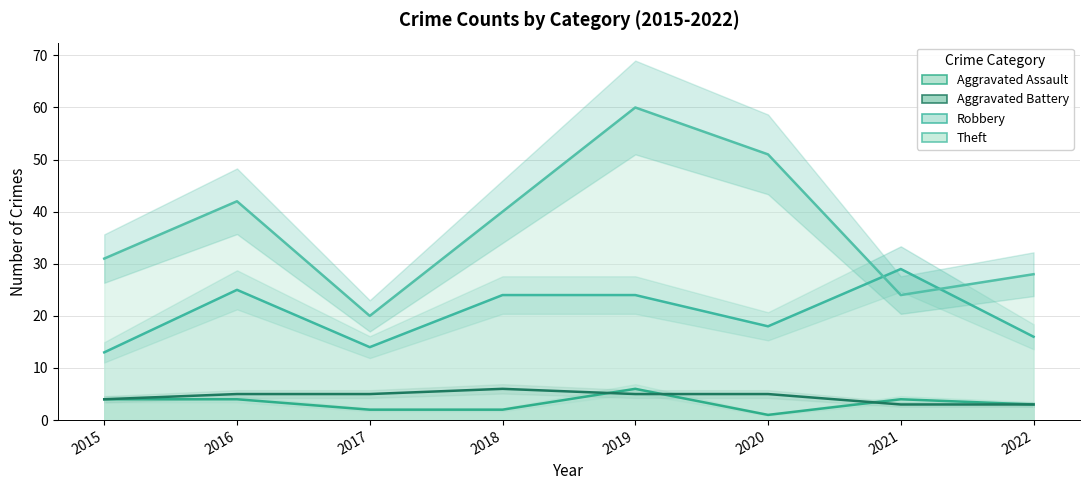

True or false: Aggravated Assault and Robbery intersect in this chart.

False